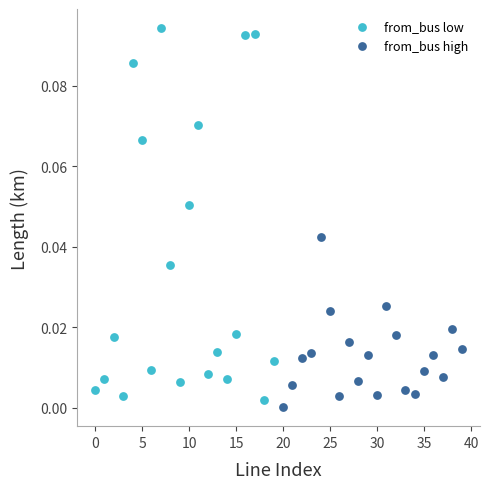

Which series has the widest spread of Y values?

from_bus low